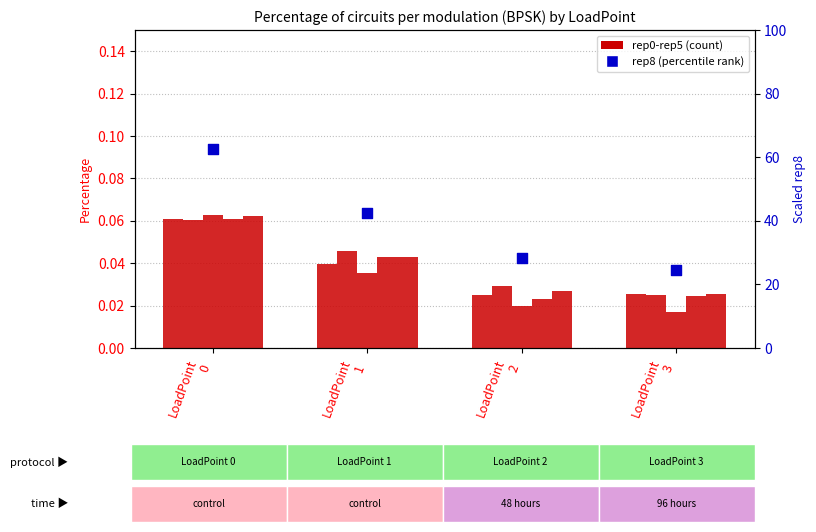

Is the value of rep0 at LoadPoint
1 greater than the value of rep8 (percentile) at LoadPoint
3?

No